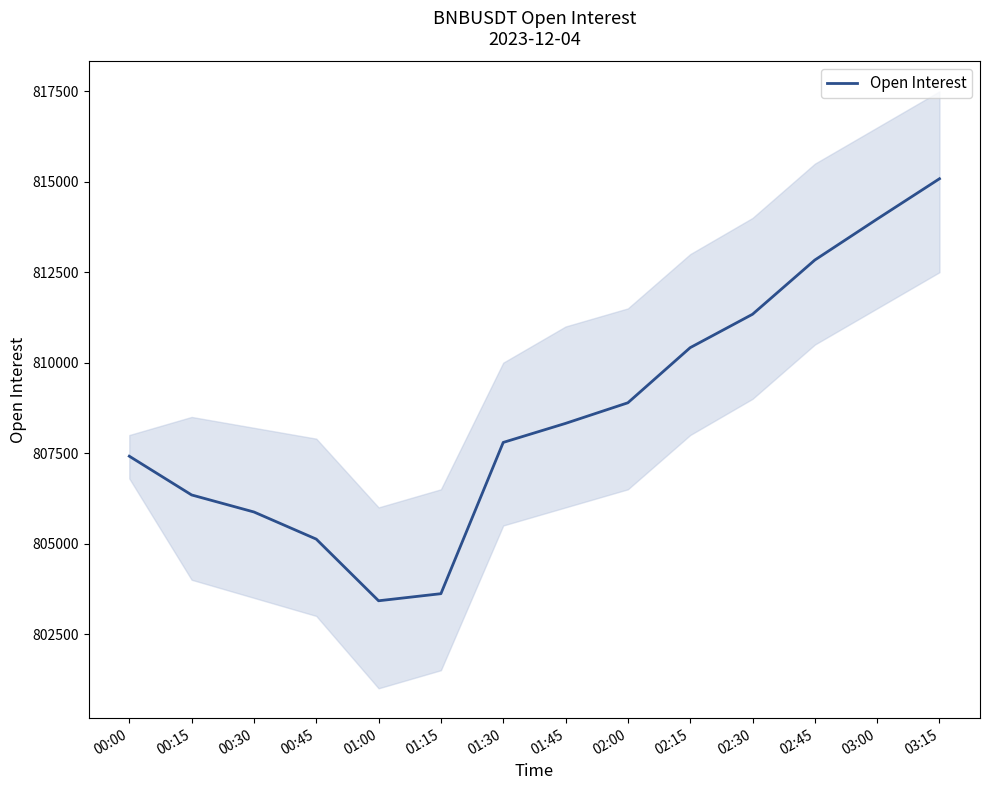

True or false: the data shows 439093.8 at 03:00.

False